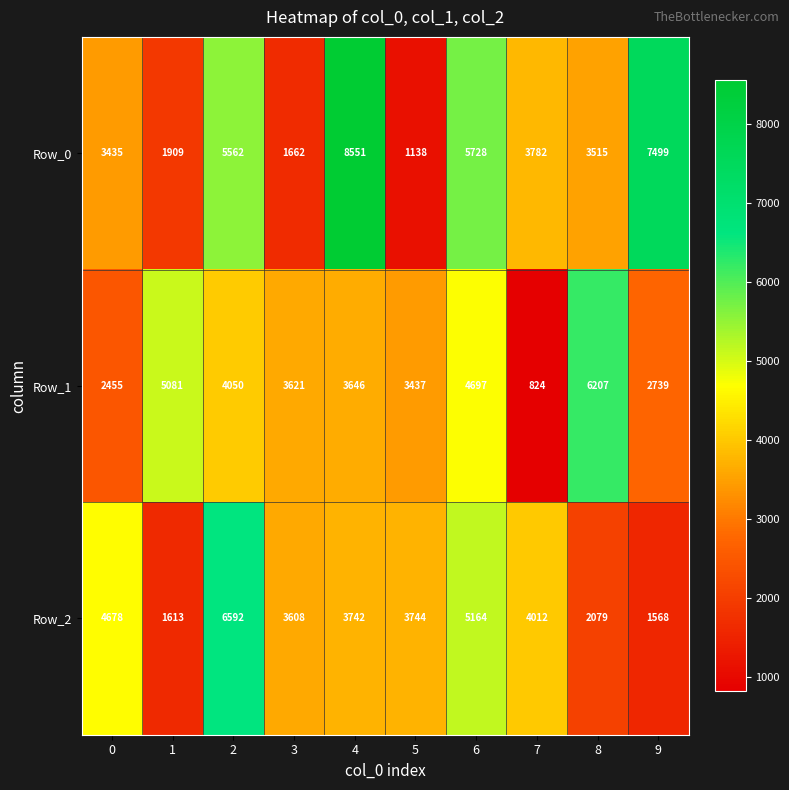

How many data points does each series have?

10